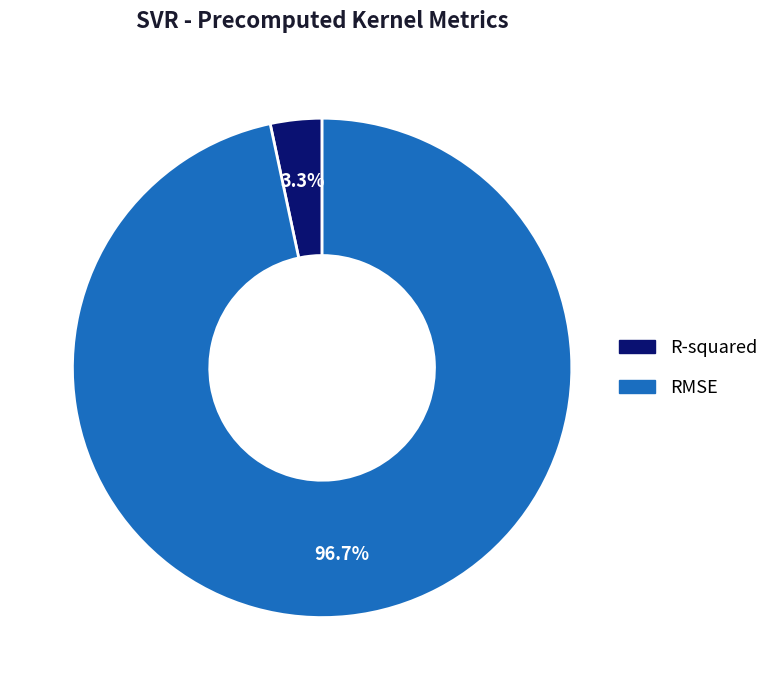

To the nearest percent, what is the difference between the R-squared and RMSE slice percentages?

93%